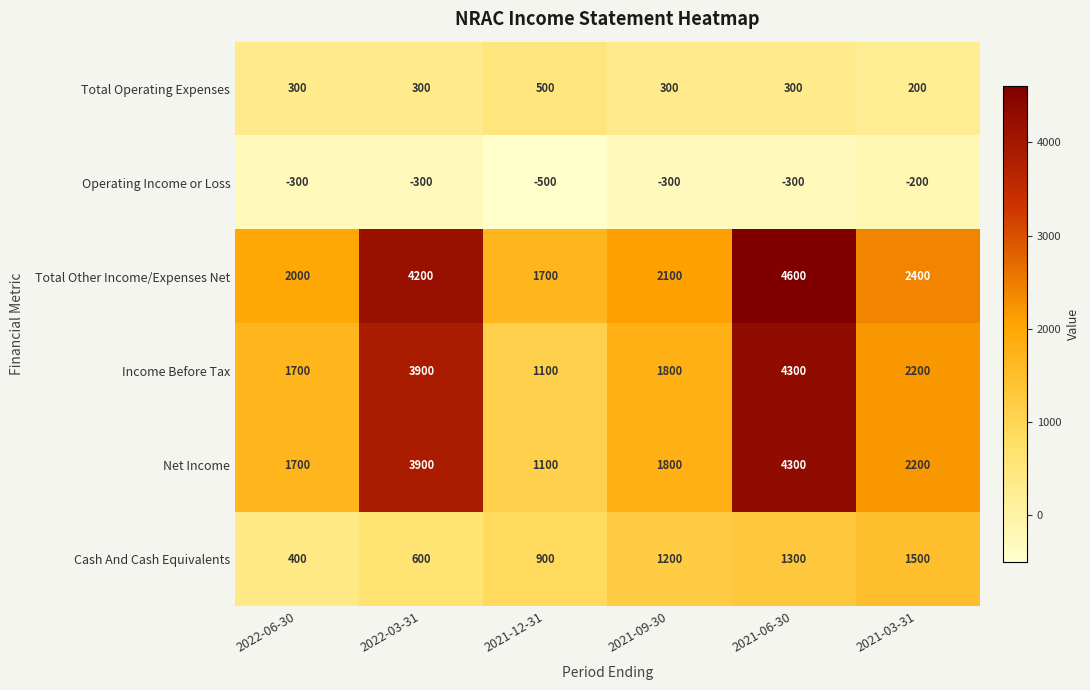

How many categories are shown in the chart?

6